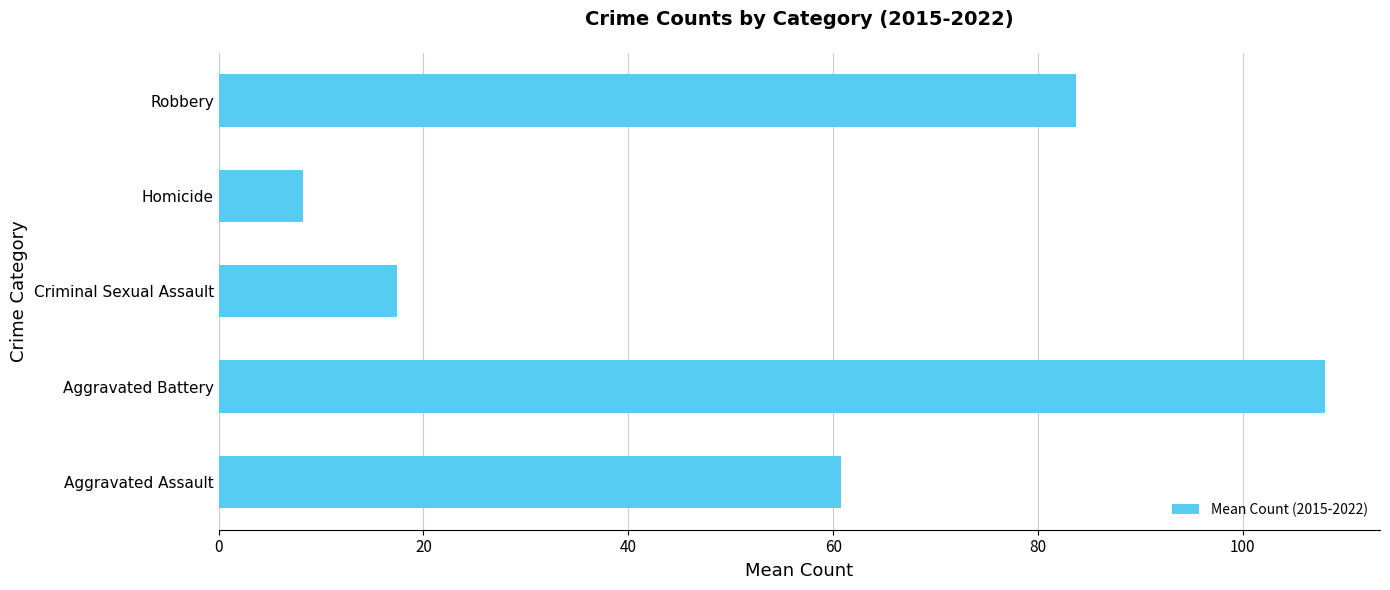

Rank the categories by value from lowest to highest.

Homicide, Criminal Sexual Assault, Aggravated Assault, Robbery, Aggravated Battery